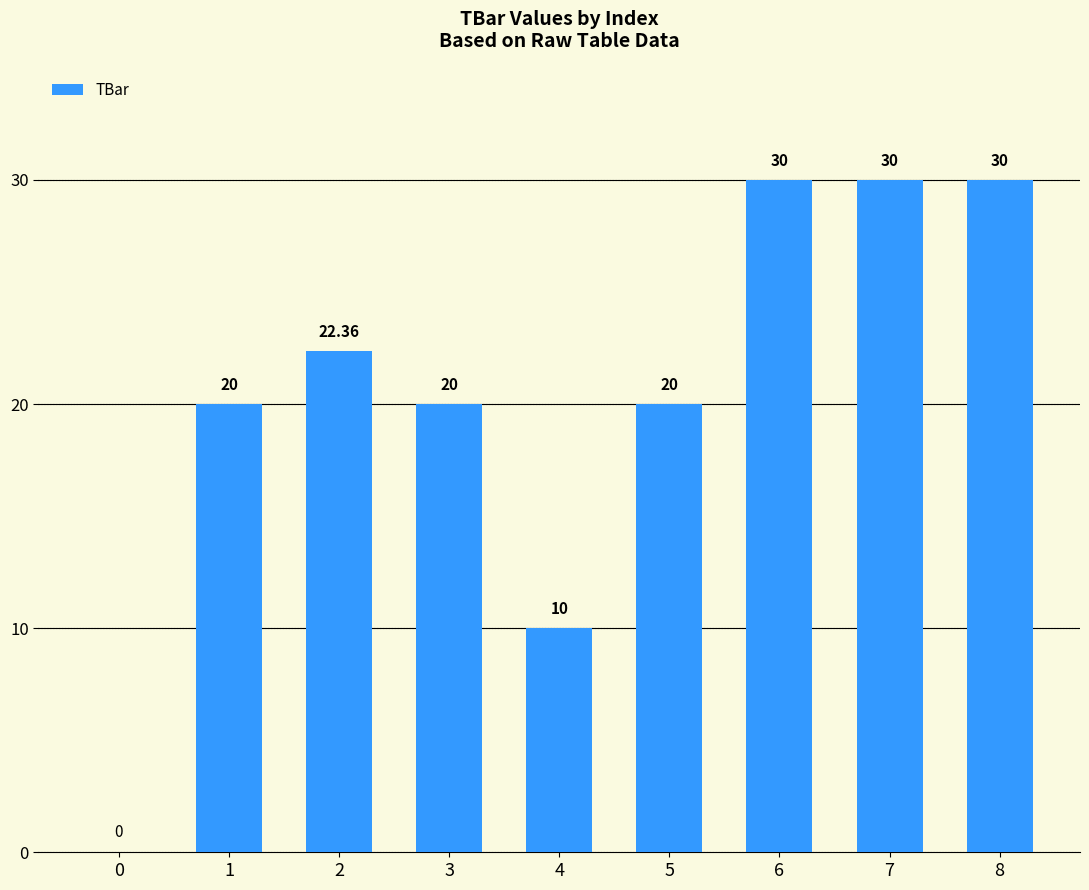

What is the ratio of the value at 2 to the value at 6?

0.7